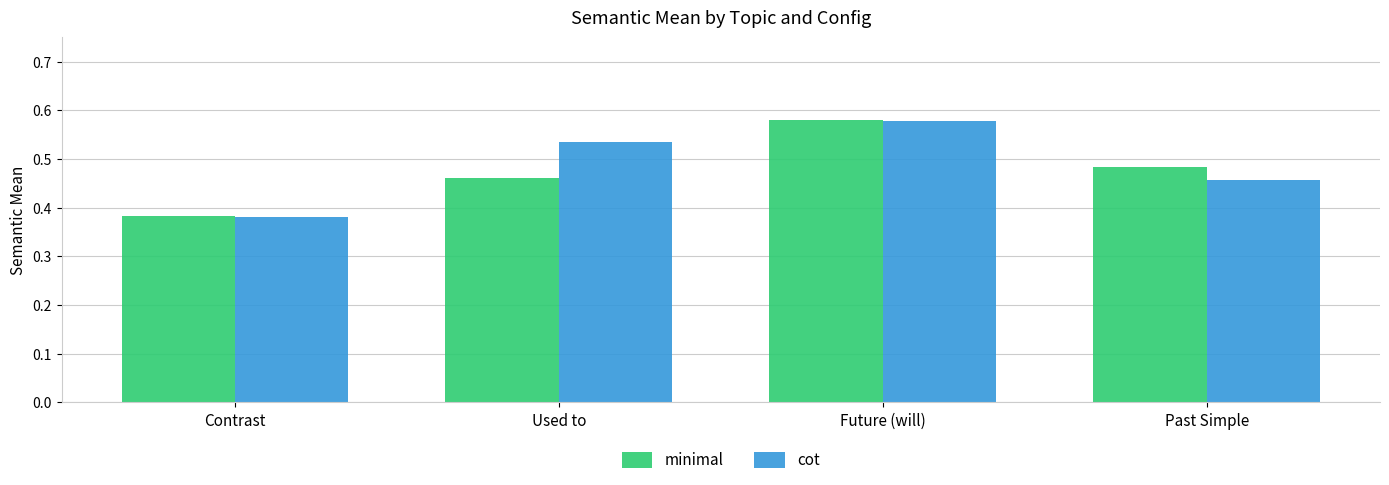

How many minimal values are between 0 and 1?

4